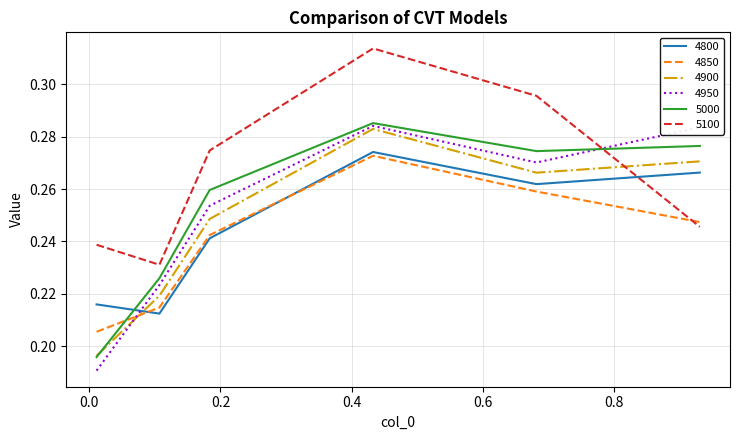

Which series has the largest range (max minus min)?

4950